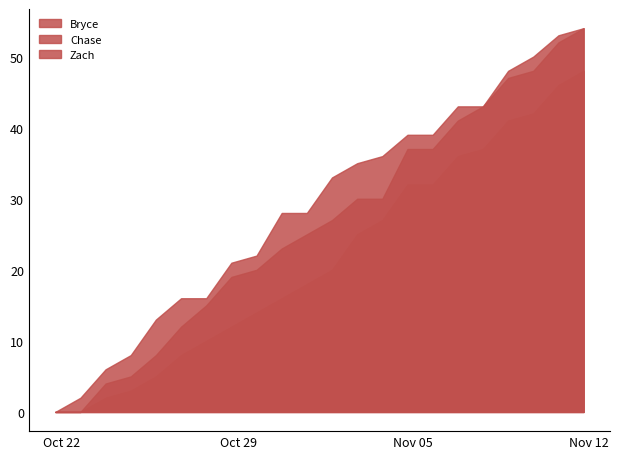

True or false: Bryce and Zach intersect in this chart.

False